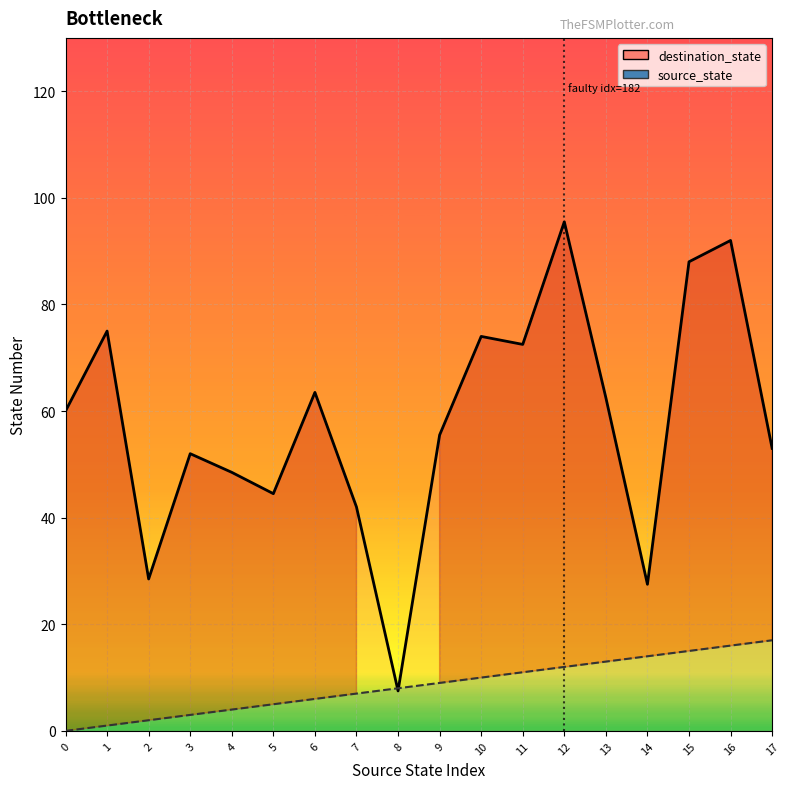

What are all the series names shown in the legend?

source_state, destination_state